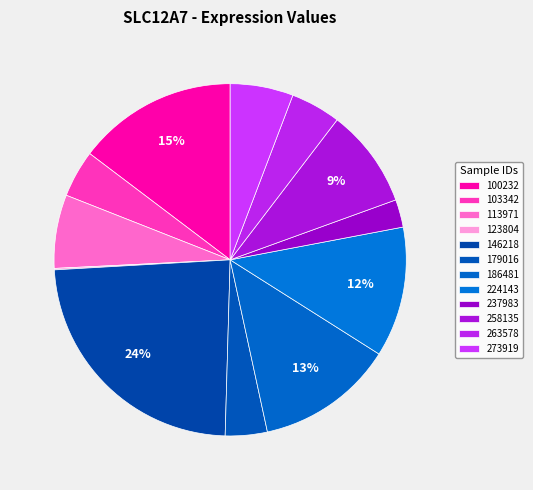

Does any single category account for the majority?

No